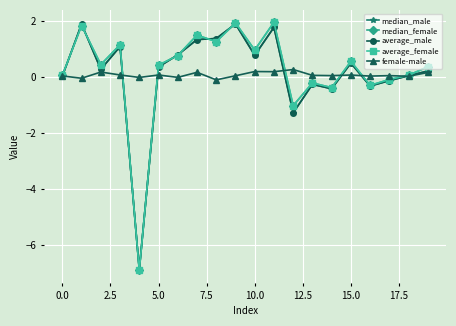

What is the maximum value shown in the chart?

1.9